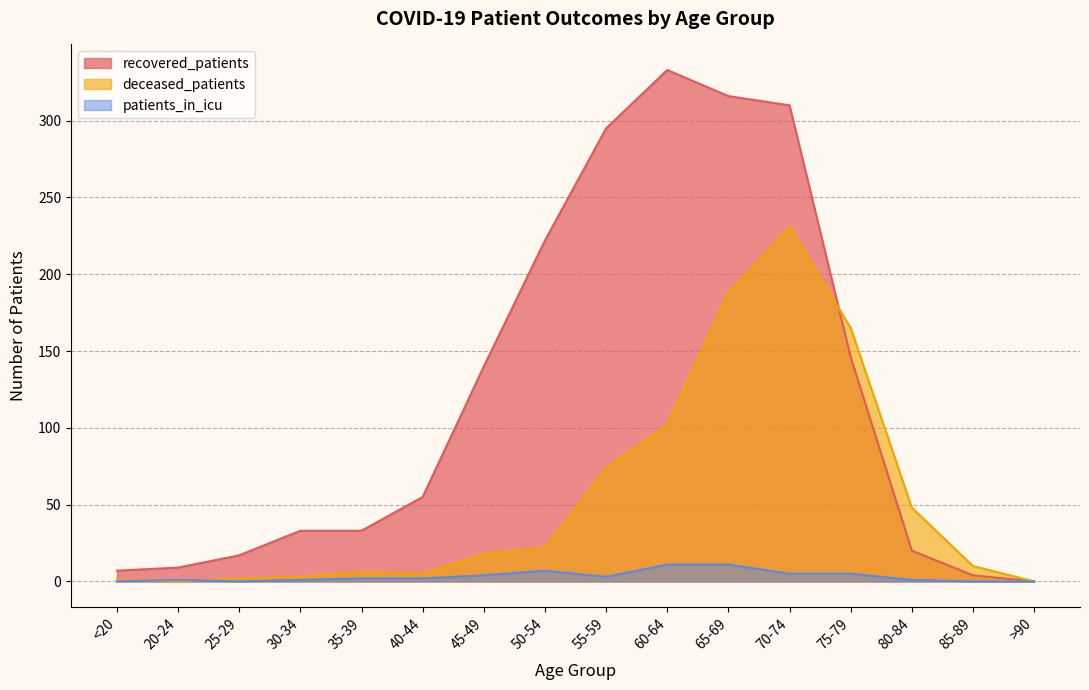

Reading left to right, transcribe all the data shown in this chart.

recovered_patients: <20=7	20-24=9	25-29=17	30-34=33	35-39=33	40-44=55	45-49=140	50-54=222	55-59=295	60-64=333	65-69=316	70-74=310	75-79=146	80-84=20	85-89=4	>90=0
deceased_patients: <20=1	20-24=0	25-29=2	30-34=3	35-39=6	40-44=5	45-49=18	50-54=22	55-59=74	60-64=102	65-69=188	70-74=231	75-79=165	80-84=48	85-89=10	>90=0
patients_in_icu: <20=0	20-24=1	25-29=0	30-34=1	35-39=2	40-44=2	45-49=4	50-54=7	55-59=3	60-64=11	65-69=11	70-74=5	75-79=5	80-84=1	85-89=0	>90=0